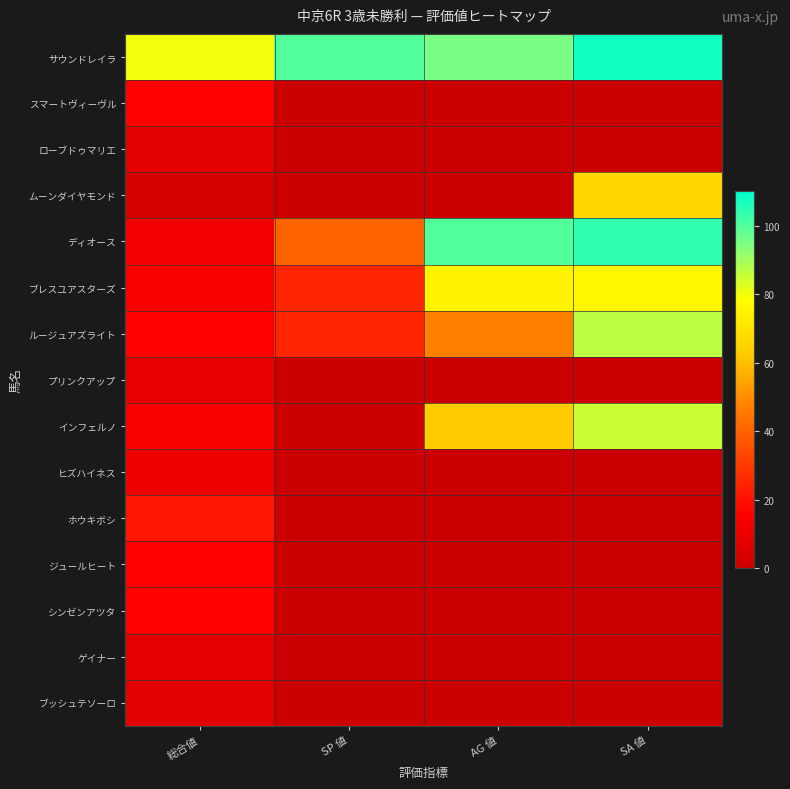

What is the spread (max minus min) of values at AG 値?

100